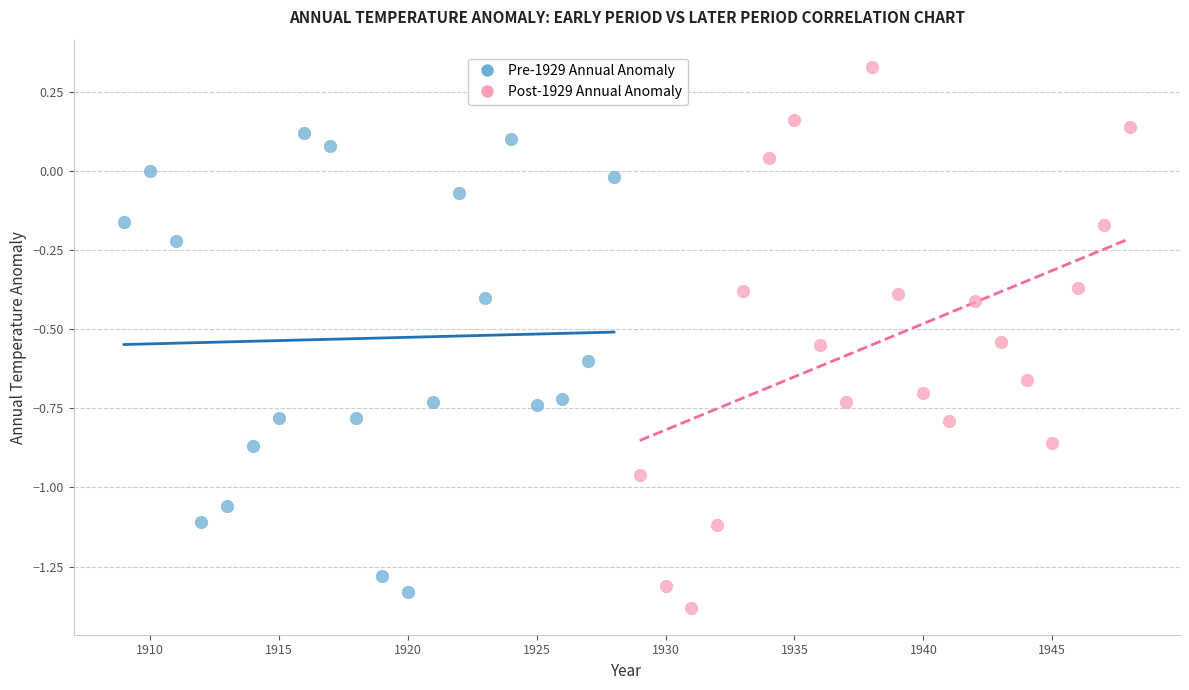

What are all the series names shown in the legend?

Pre-1929 Annual Anomaly, Post-1929 Annual Anomaly